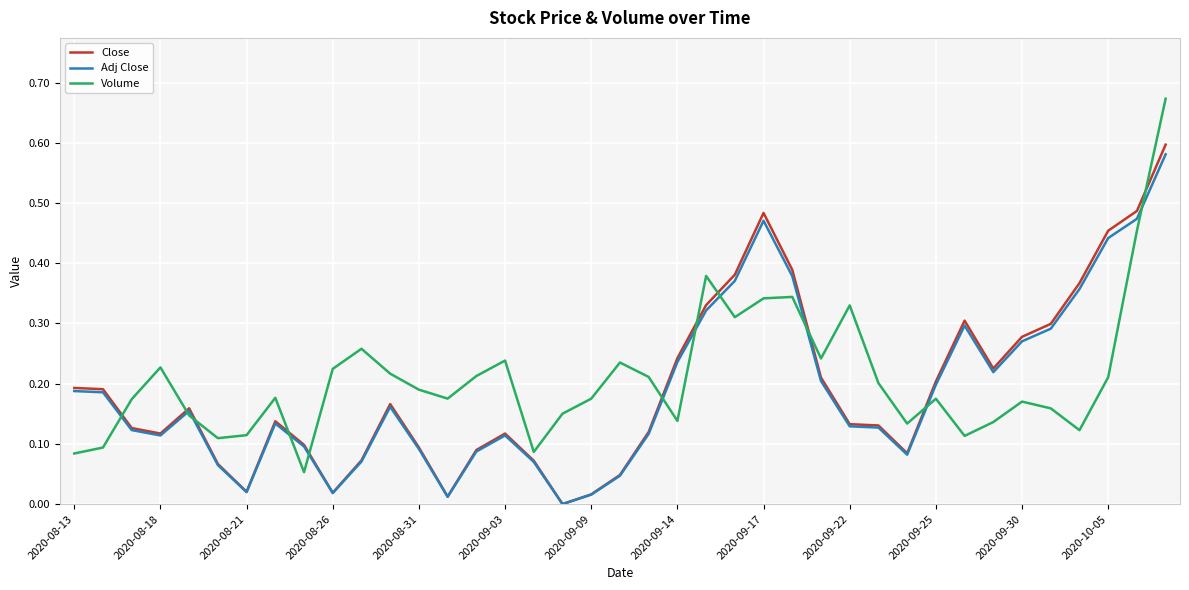

What is the maximum value for Adj Close?

0.6